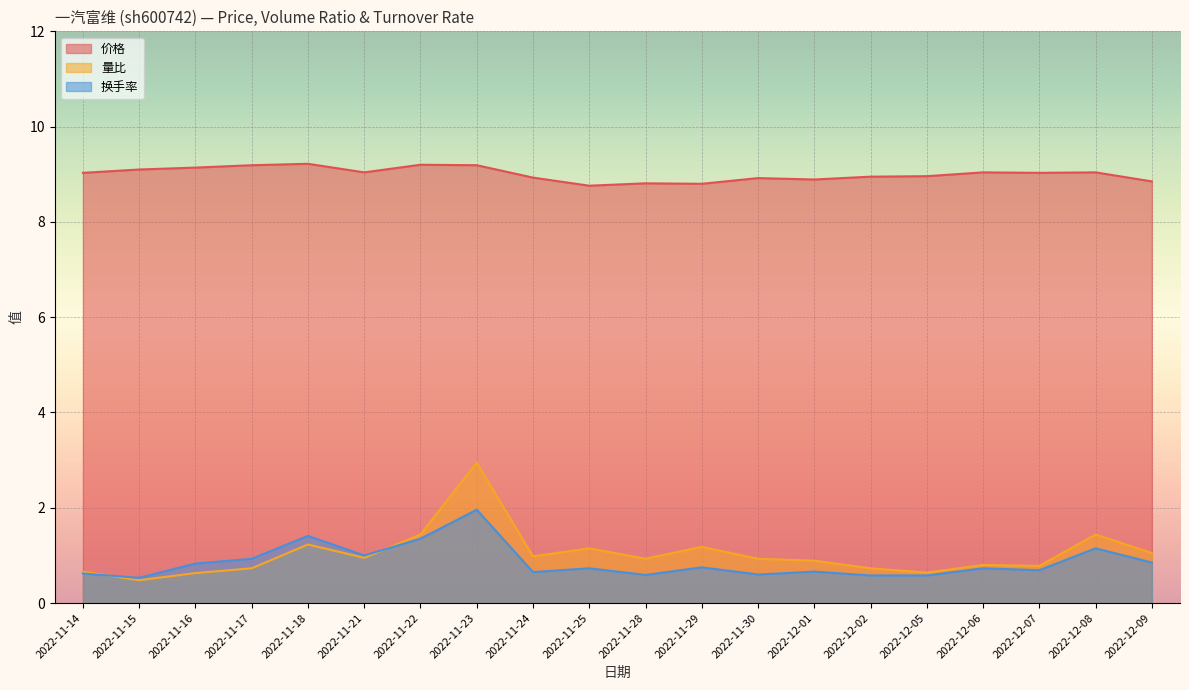

What is the minimum value shown in the chart?

0.5